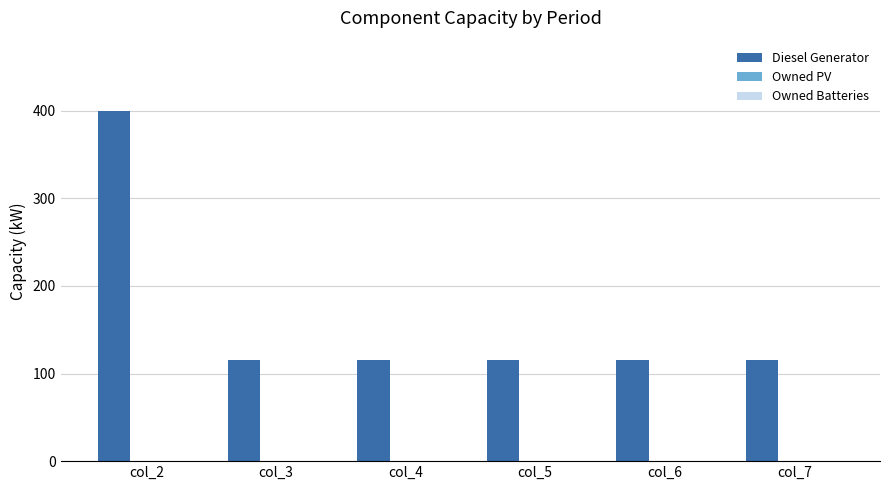

What is the ratio of the value at col_6 to the value at col_5?

1.0